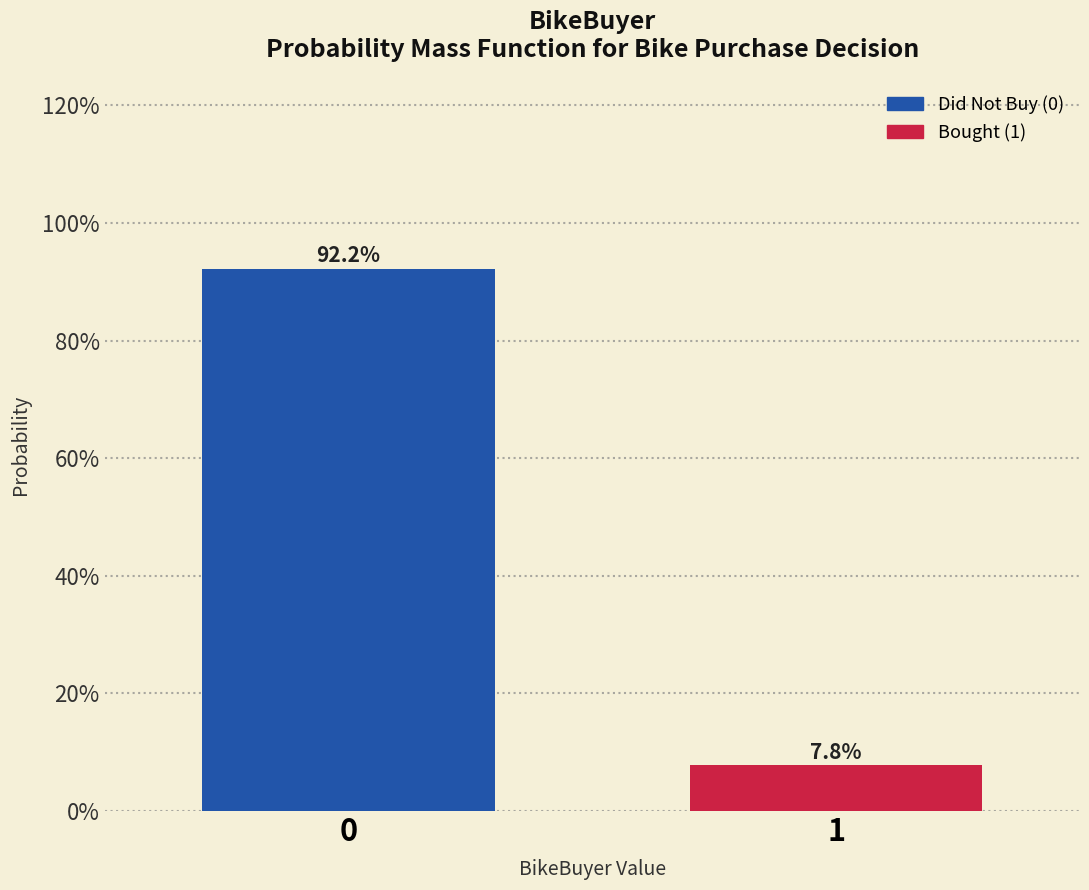

Reading left to right, transcribe all the data shown in this chart.

92.2	7.8